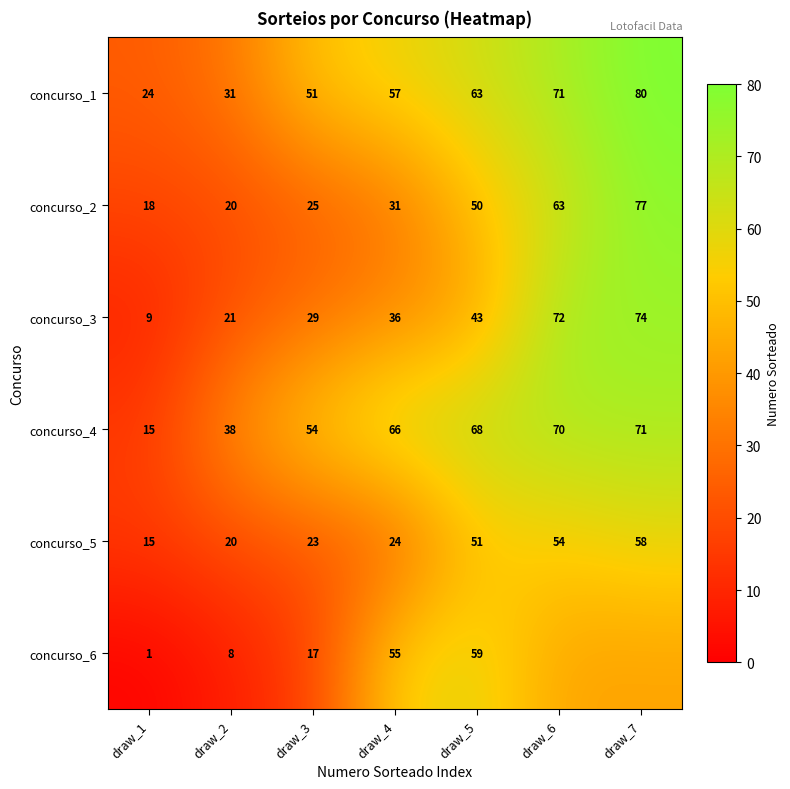

What is the sum of the concurso_3 values at draw_3 and draw_7?

103.0